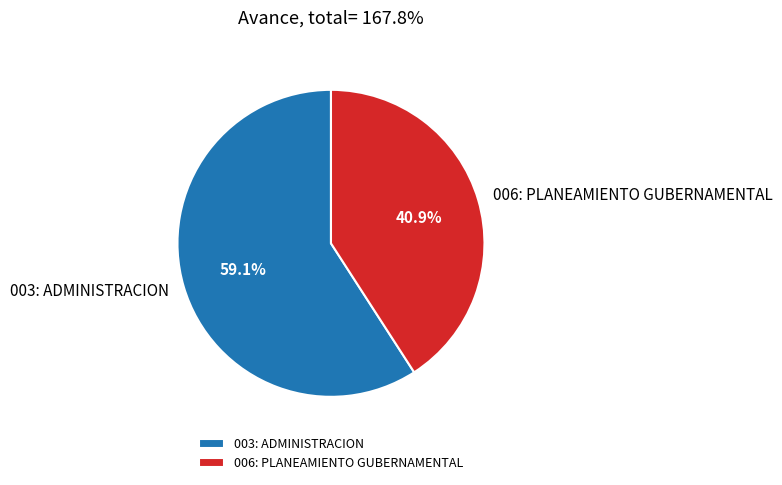

To the nearest percent, what is the combined percentage of 006: PLANEAMIENTO GUBERNAMENTAL and 003: ADMINISTRACION?

100%